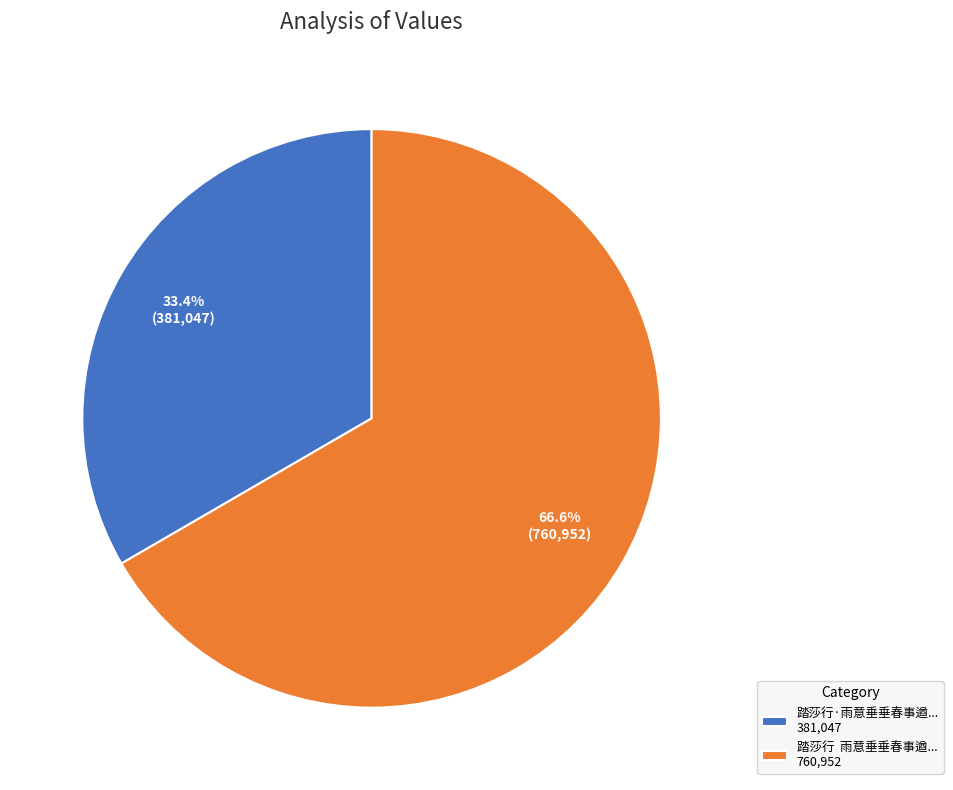

Which category has the smallest portion of the pie?

踏莎行·雨意垂垂春事遒... 381,047